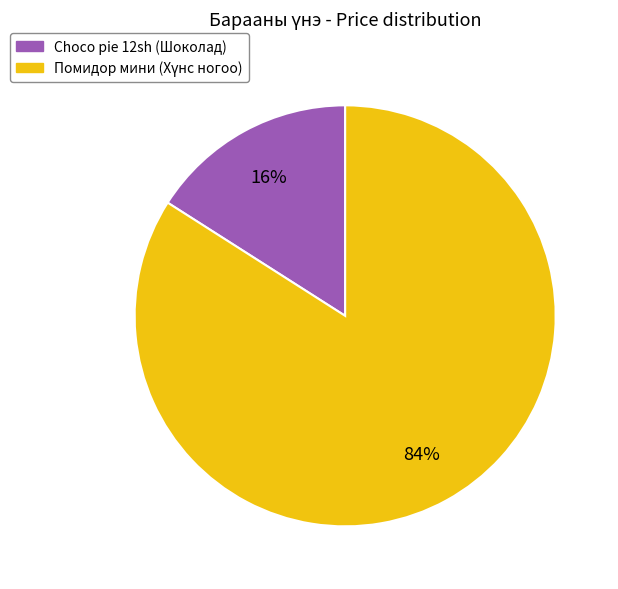

To the nearest percent, what is the difference between the largest and smallest slice percentages?

68%